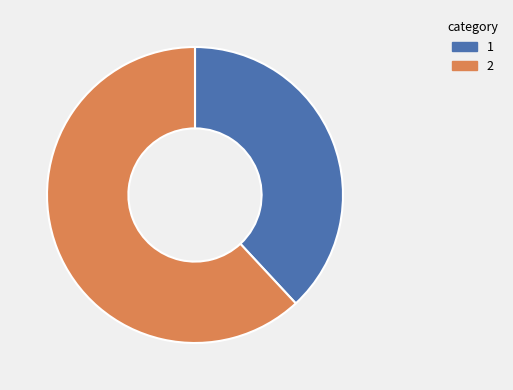

Is there a majority slice in this chart?

Yes